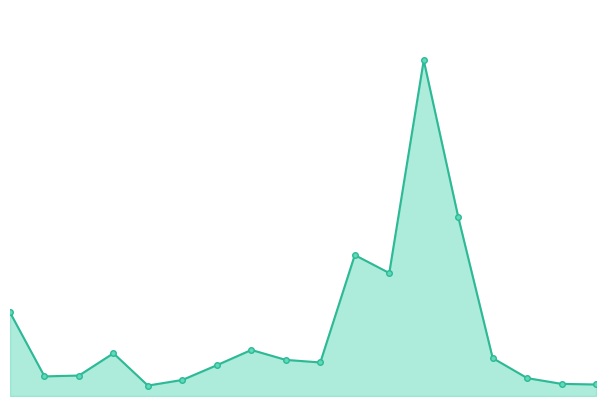

True or false: the data has more than 0 interior local peaks.

True